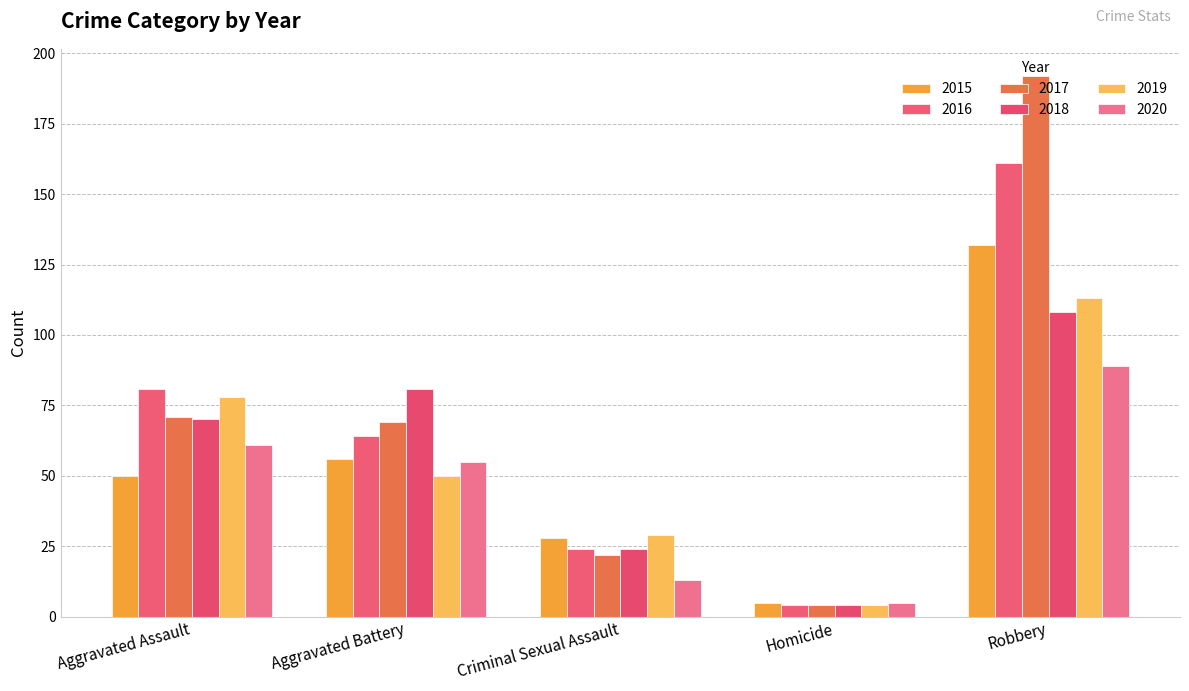

What is the sum of the 2019 values at Aggravated Assault and Criminal Sexual Assault?

107